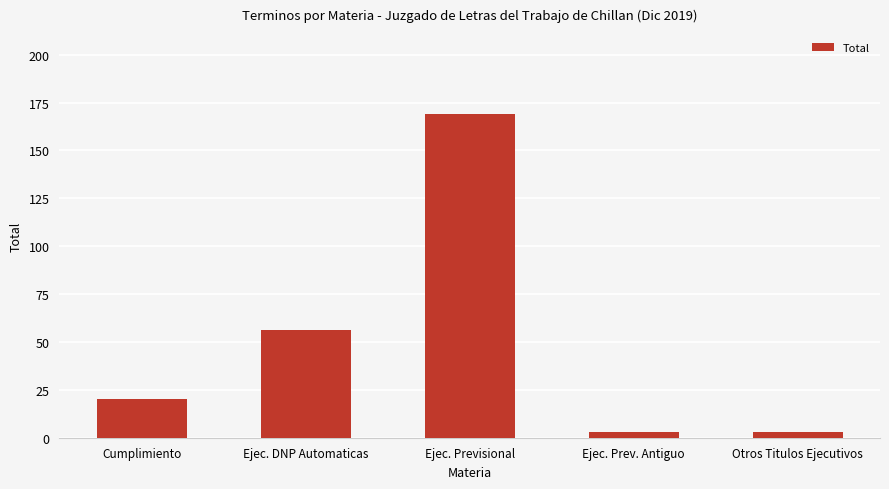

How many data points does each series have?

5